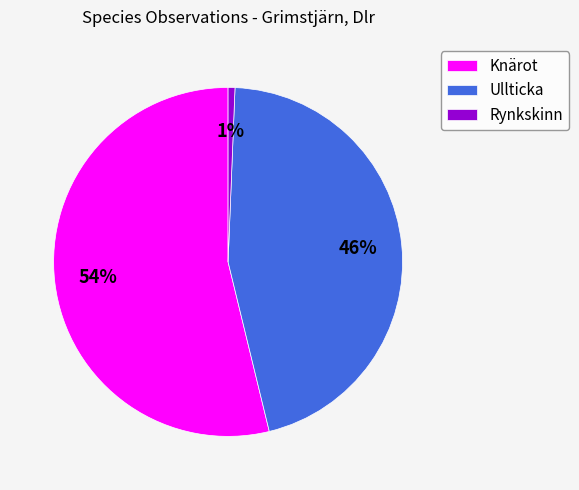

To the nearest percent, what percentage of the pie is Ullticka?

46%